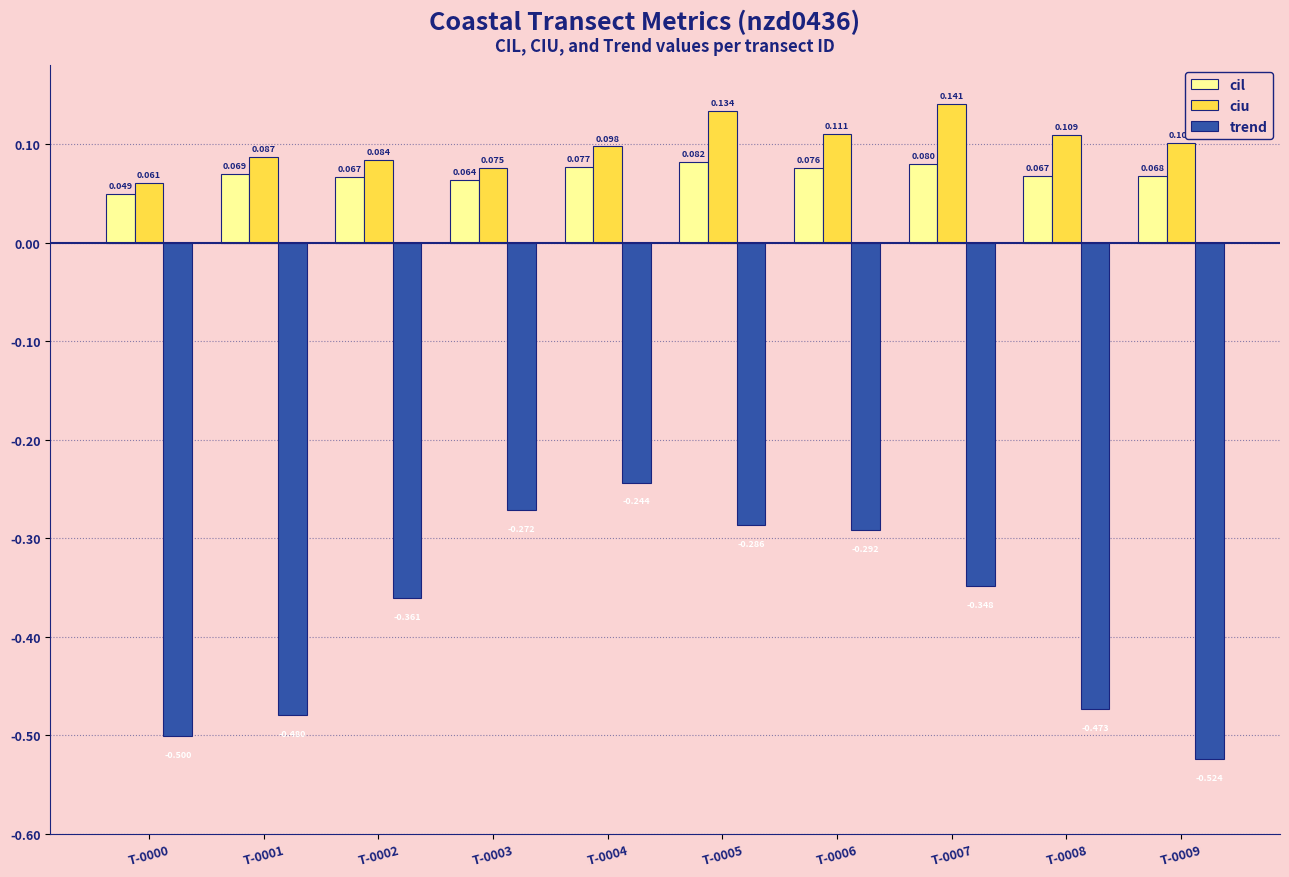

Is the value of ciu at T-0006 greater than the value of trend at T-0004?

Yes